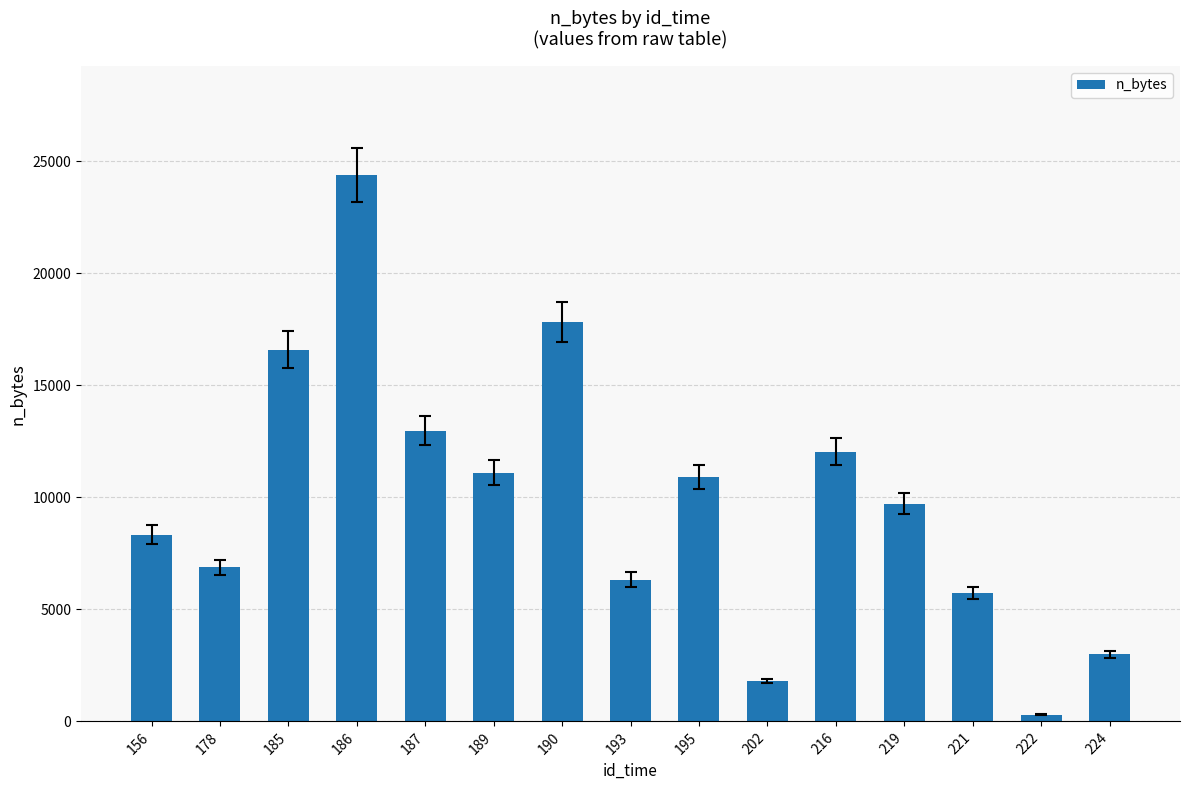

The chart shows a value of 6330 at 193. True or false?

True